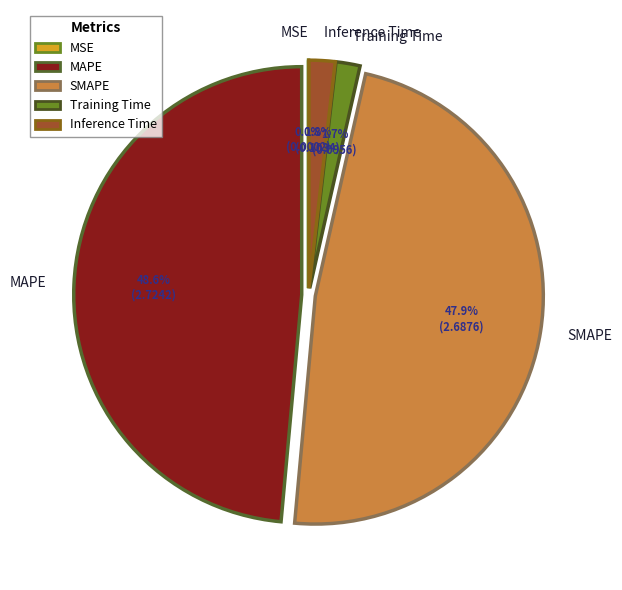

Which category has the biggest portion of the pie?

MAPE